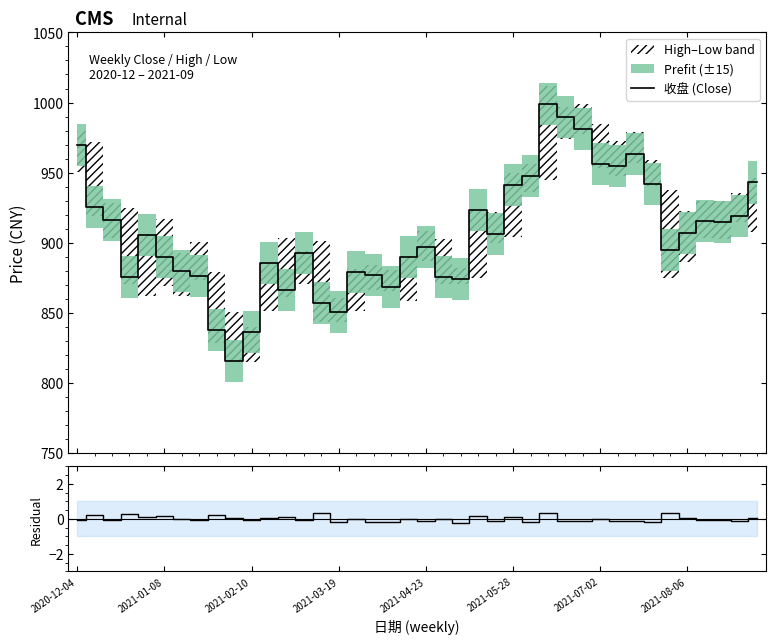

What is the lowest value of the 收盘 (Close) series?

815.4